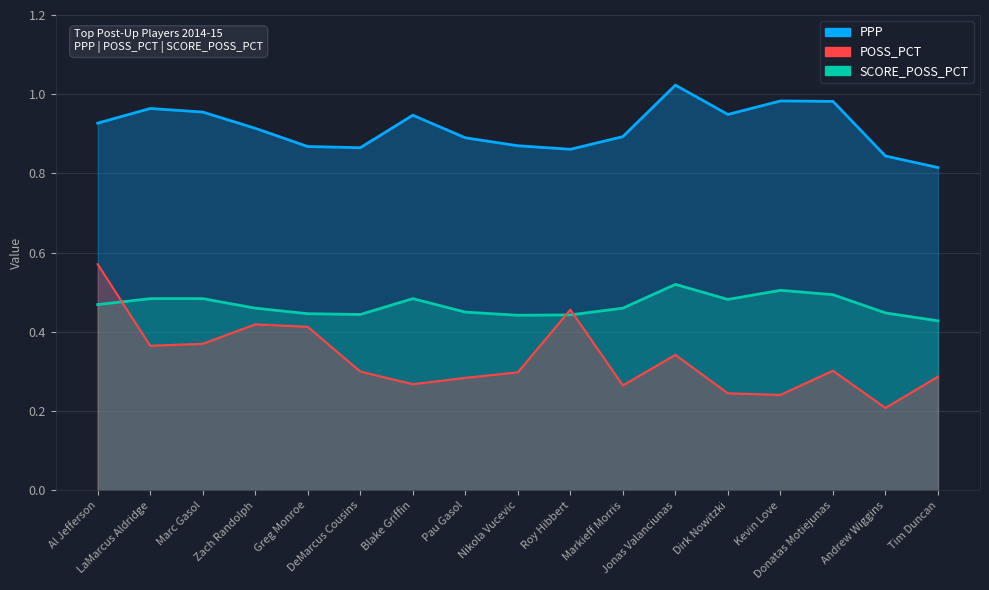

Rank the categories by POSS_PCT value from lowest to highest.

Andrew Wiggins, Kevin Love, Dirk Nowitzki, Markieff Morris, Blake Griffin, Pau Gasol, Tim Duncan, Nikola Vucevic, DeMarcus Cousins, Donatas Motiejunas, Jonas Valanciunas, LaMarcus Aldridge, Marc Gasol, Greg Monroe, Zach Randolph, Roy Hibbert, Al Jefferson